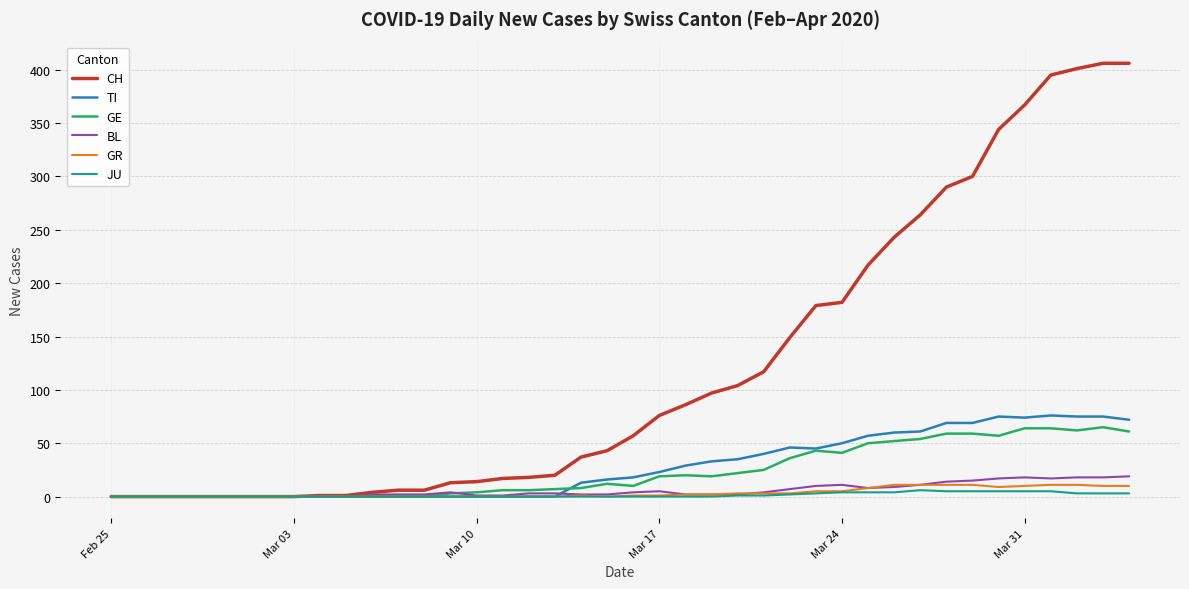

What is the average value of the JU series?

1